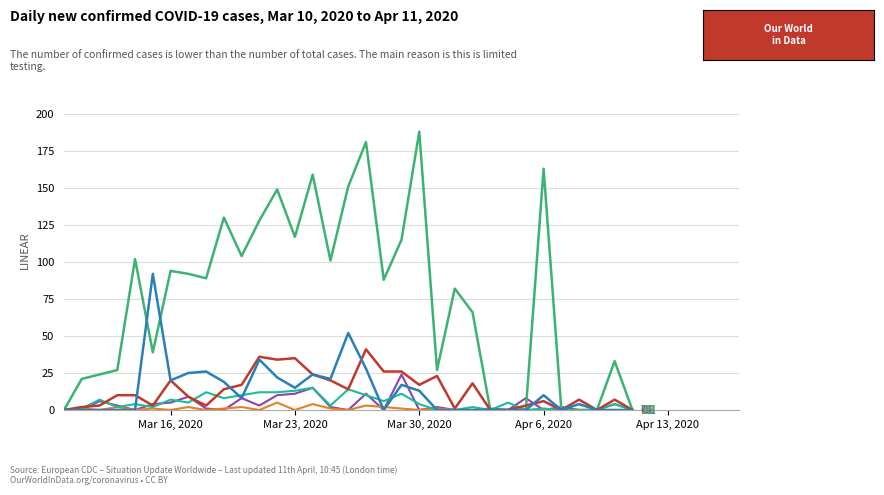

What is the greatest value displayed?

188